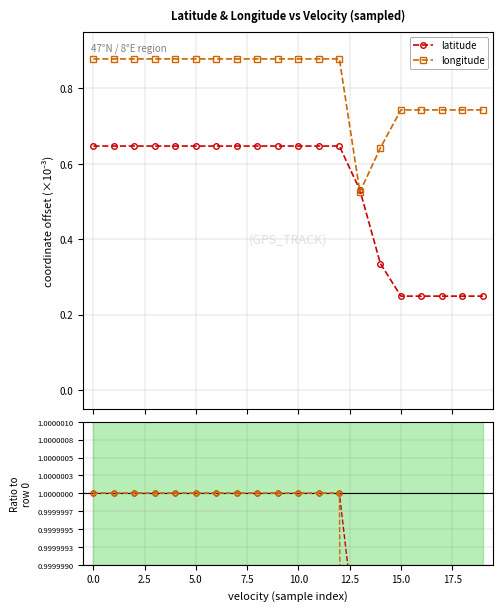

What is the label of the 7th point from the right?

13